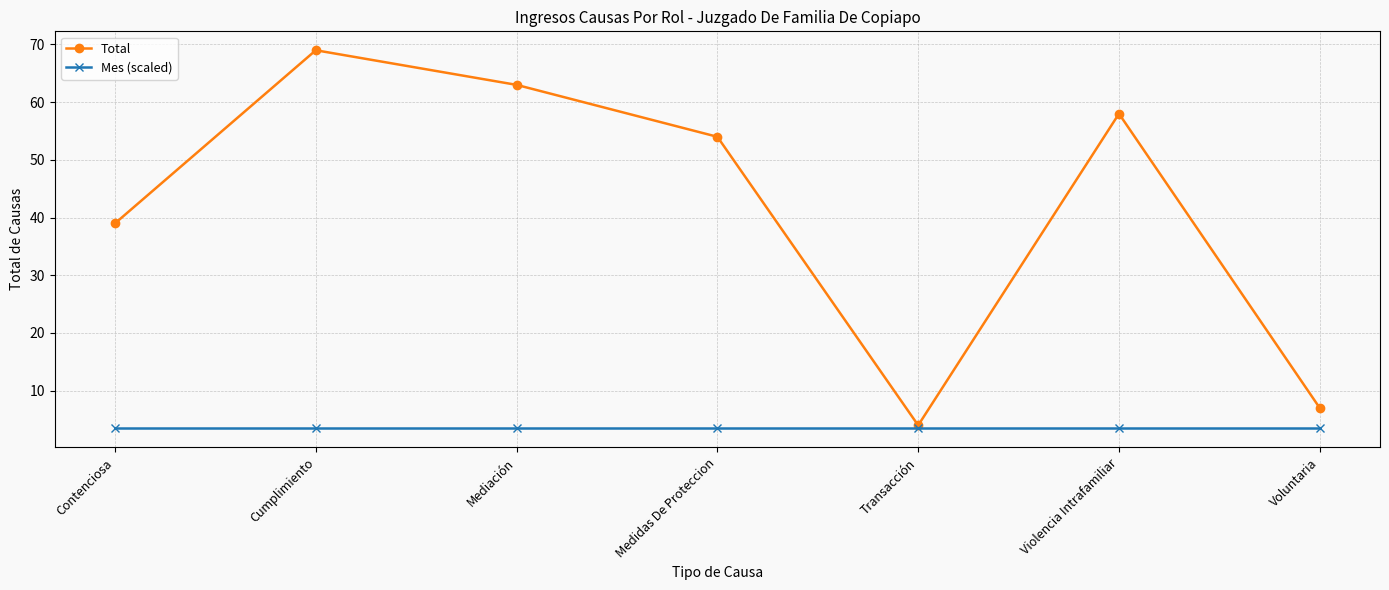

List the labels in order of Total value, largest first.

Cumplimiento, Mediación, Violencia Intrafamiliar, Medidas De Proteccion, Contenciosa, Voluntaria, Transacción